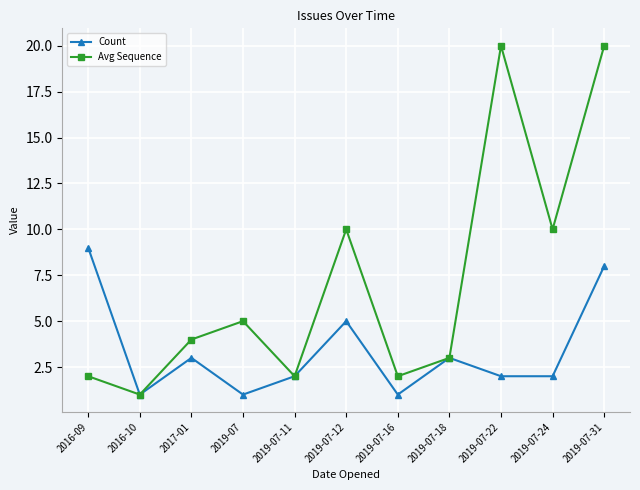

What is the label of the 1st point from the left?

2016-09